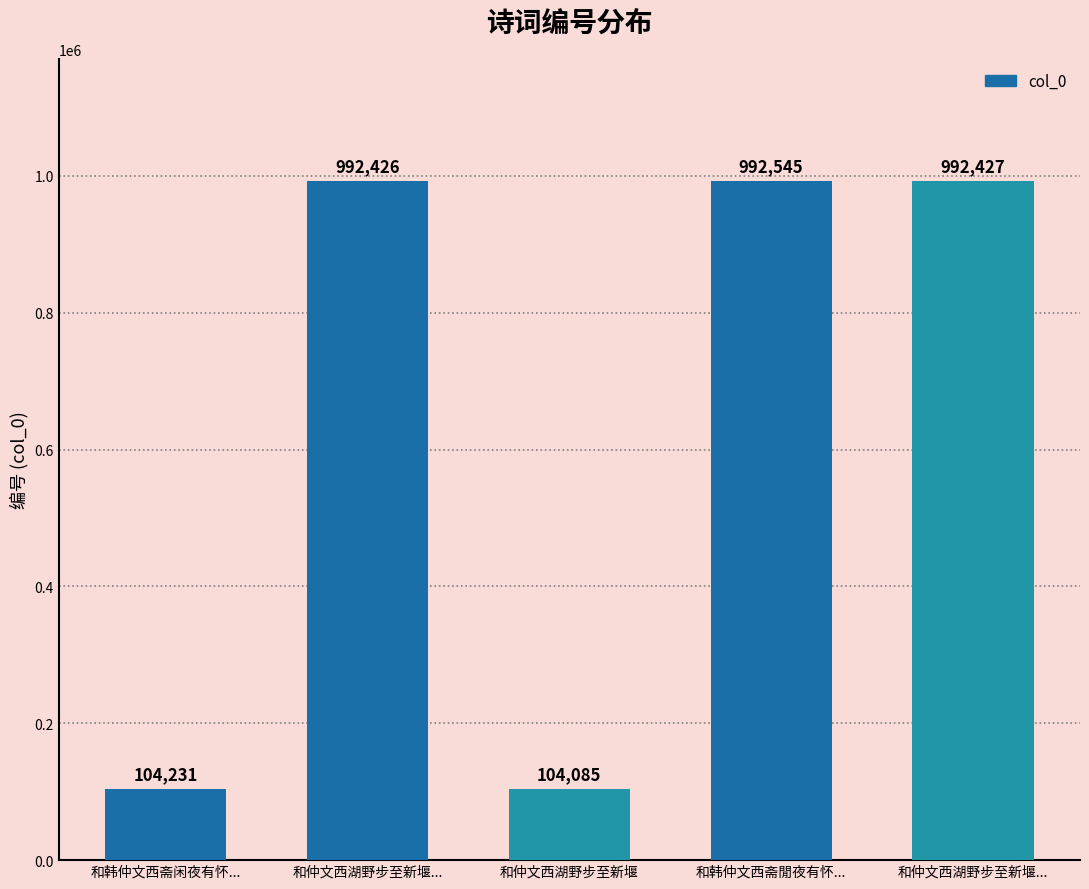

Does the chart contain any negative values?

No